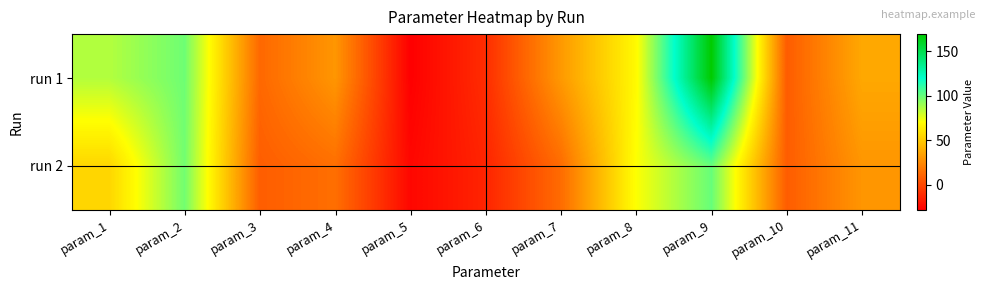

At how many categories does at least one series exceed 126?

1